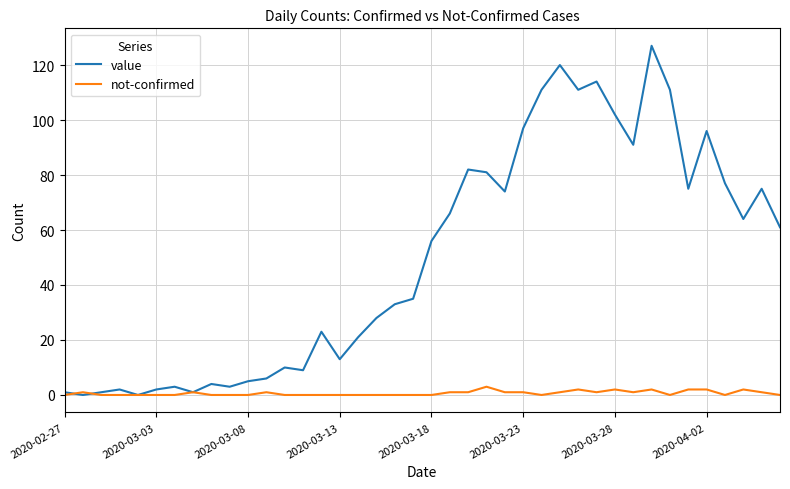

Which series has the largest total across all categories?

value